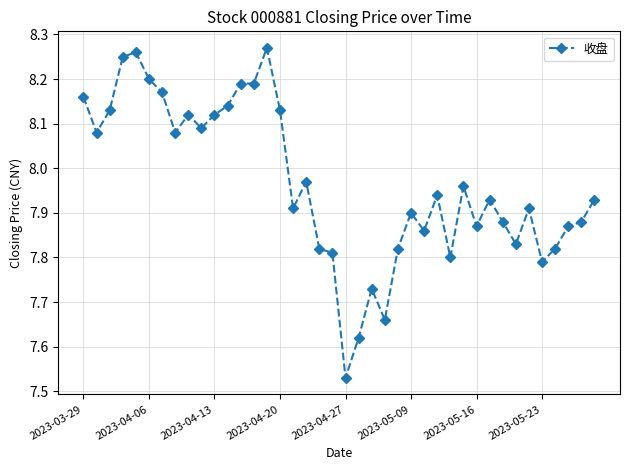

True or false: there are more than 2 points higher than both neighbors.

True